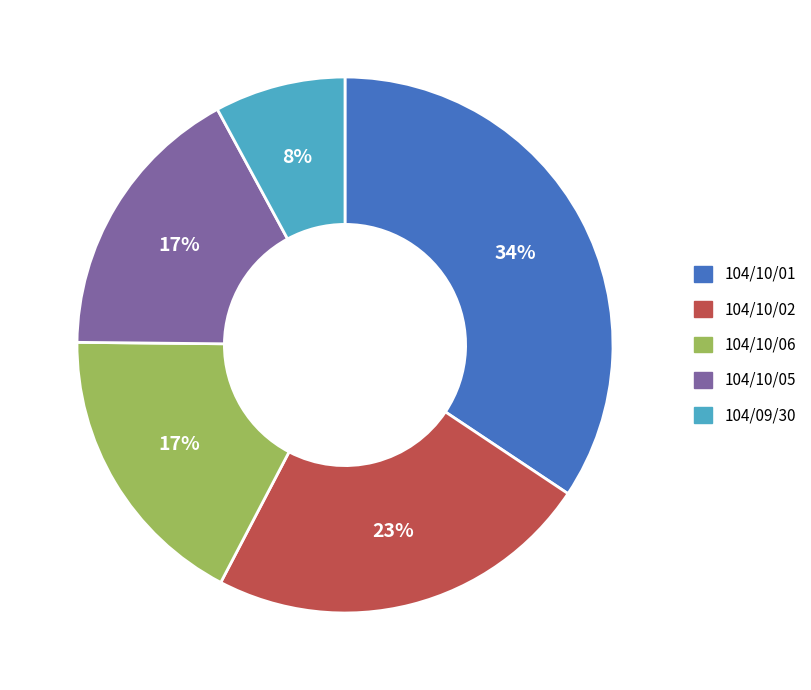

Is it true that 104/10/02 is 23% of the pie?

True